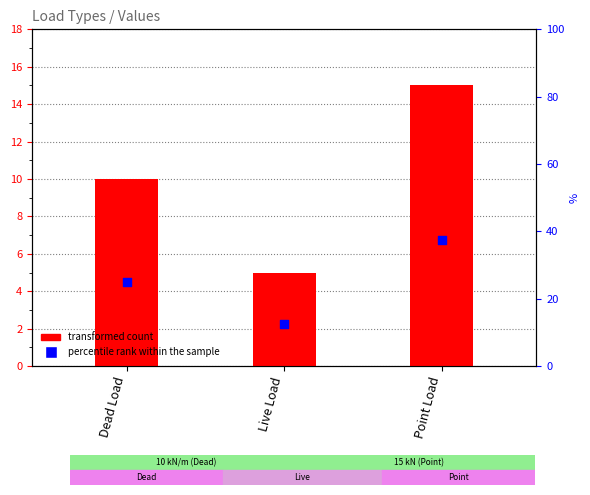

Which series reaches the minimum Y coordinate?

percentile rank within the sample